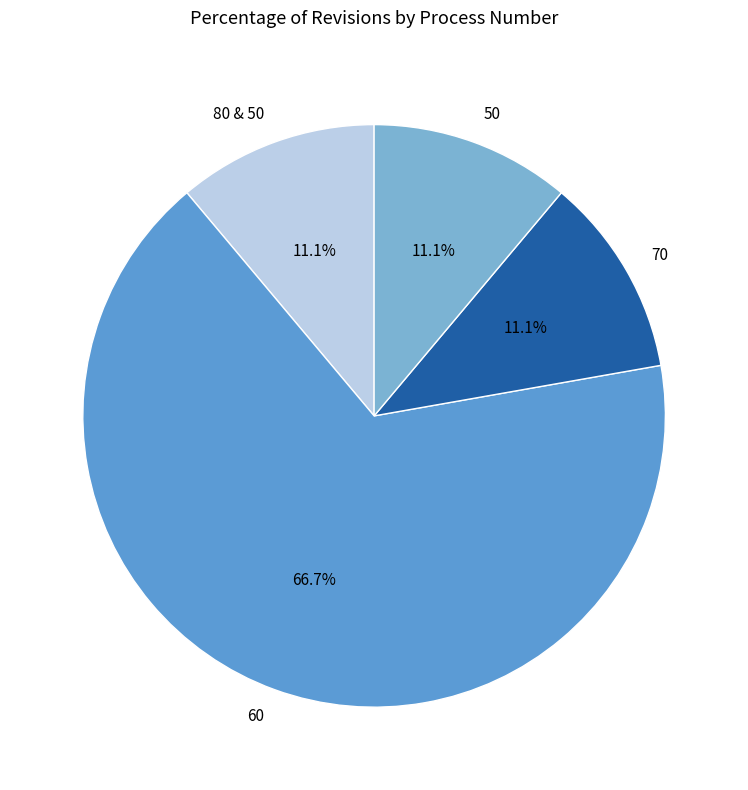

To the nearest percent, what is the combined percentage of 70 and 60?

78%